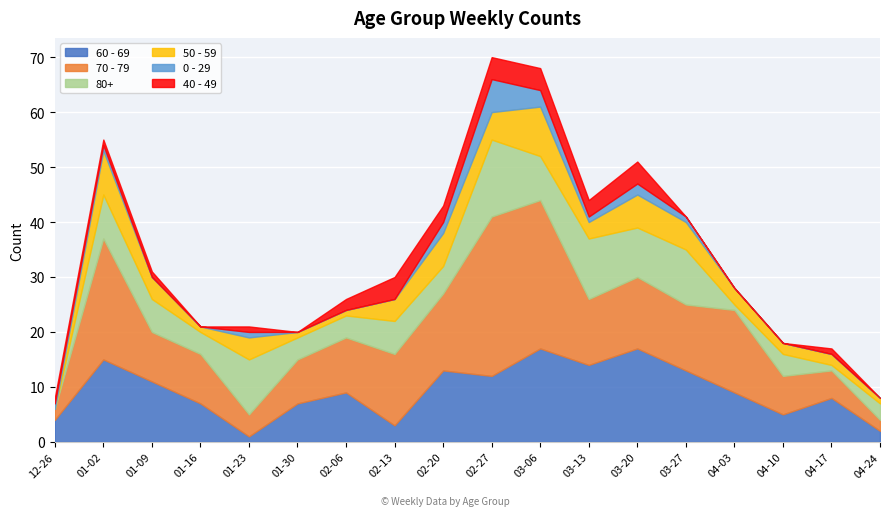

What is the spread (max minus min) of values at 2023-02-27?

25